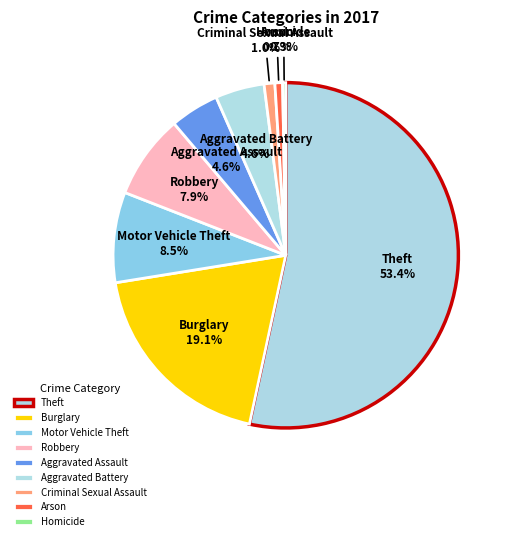

Is the sum of Aggravated Assault and Aggravated Battery greater than half?

No